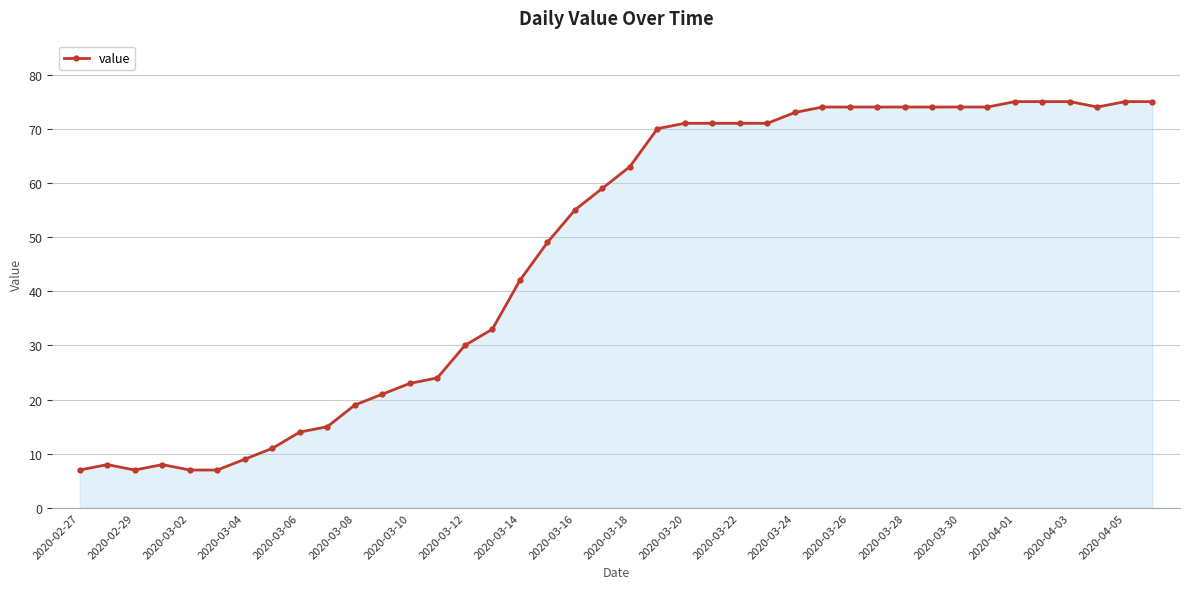

What is the smallest value displayed?

7